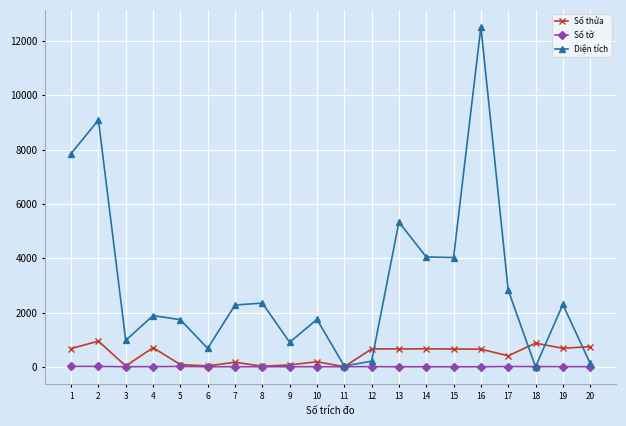

What is the maximum value for Số thửa?

946.0